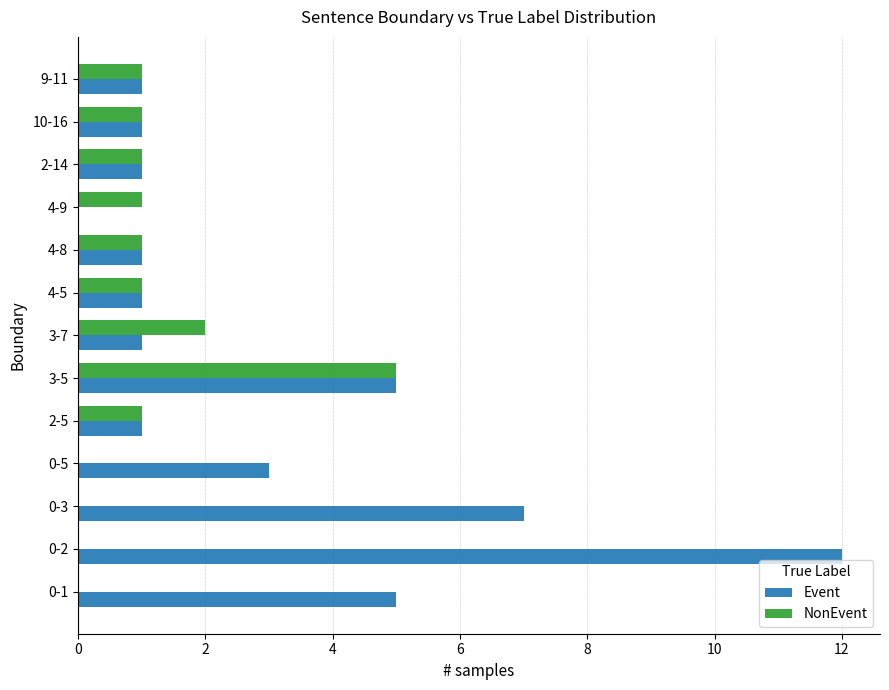

What are all the series names shown in the legend?

Event, NonEvent